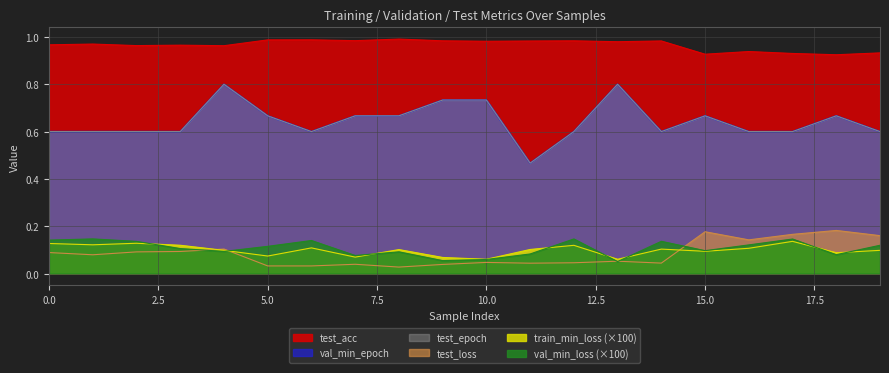

The test_acc series shows 0.9 at 19. True or false?

True